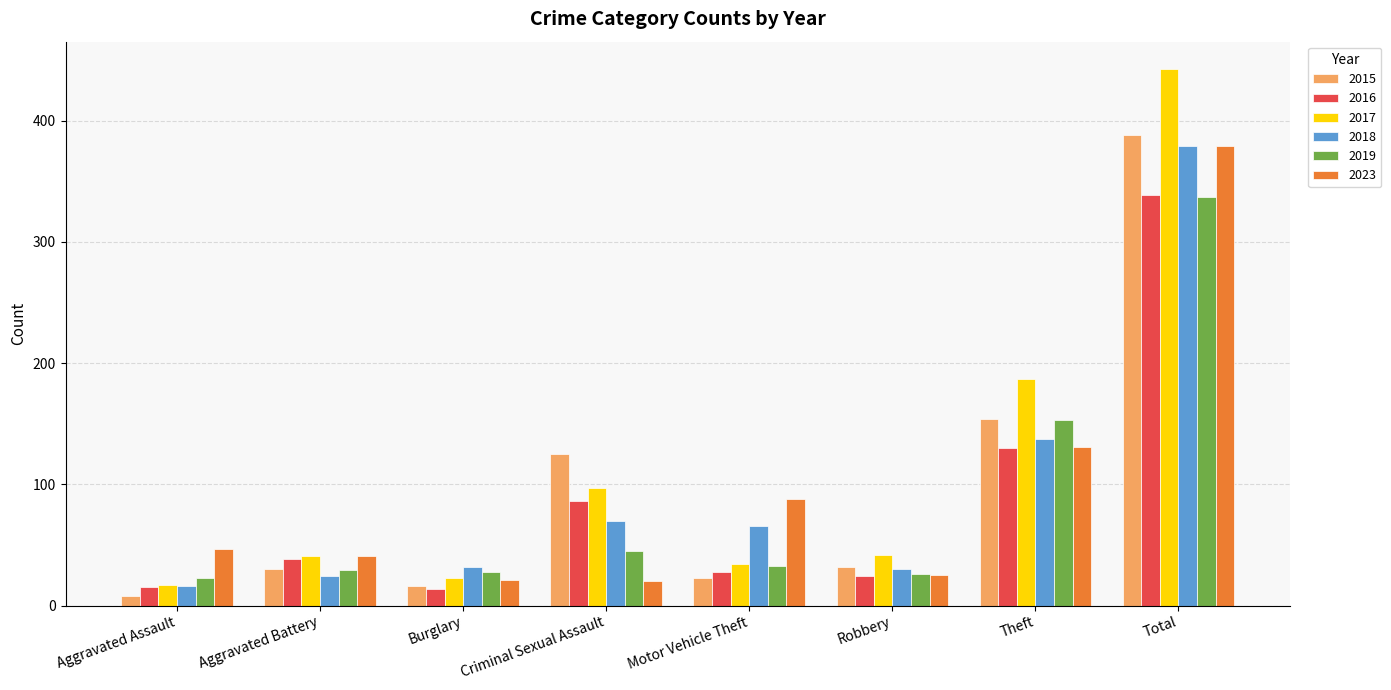

What is the greatest value displayed?

443